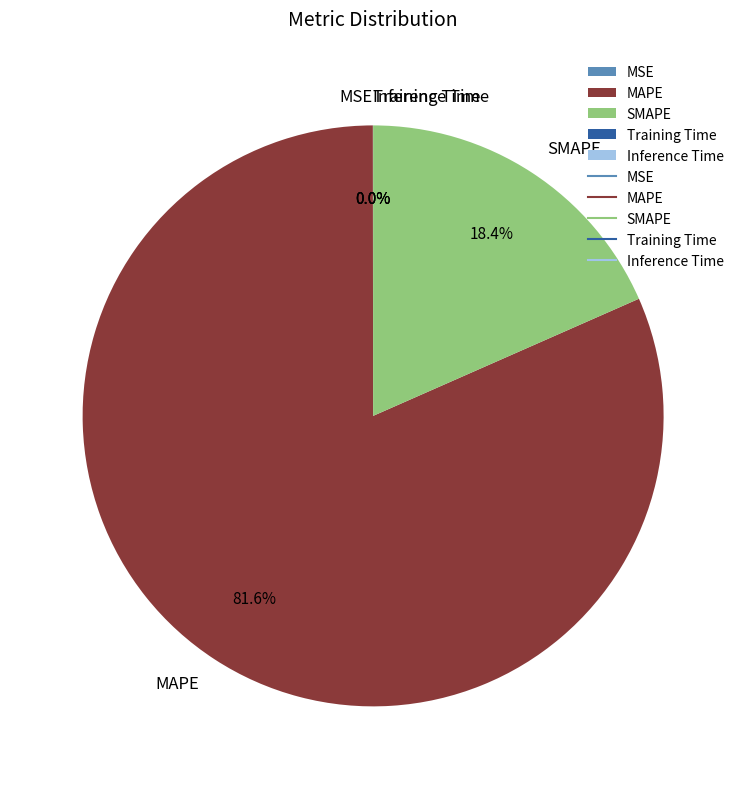

Which category accounts for the majority?

MAPE